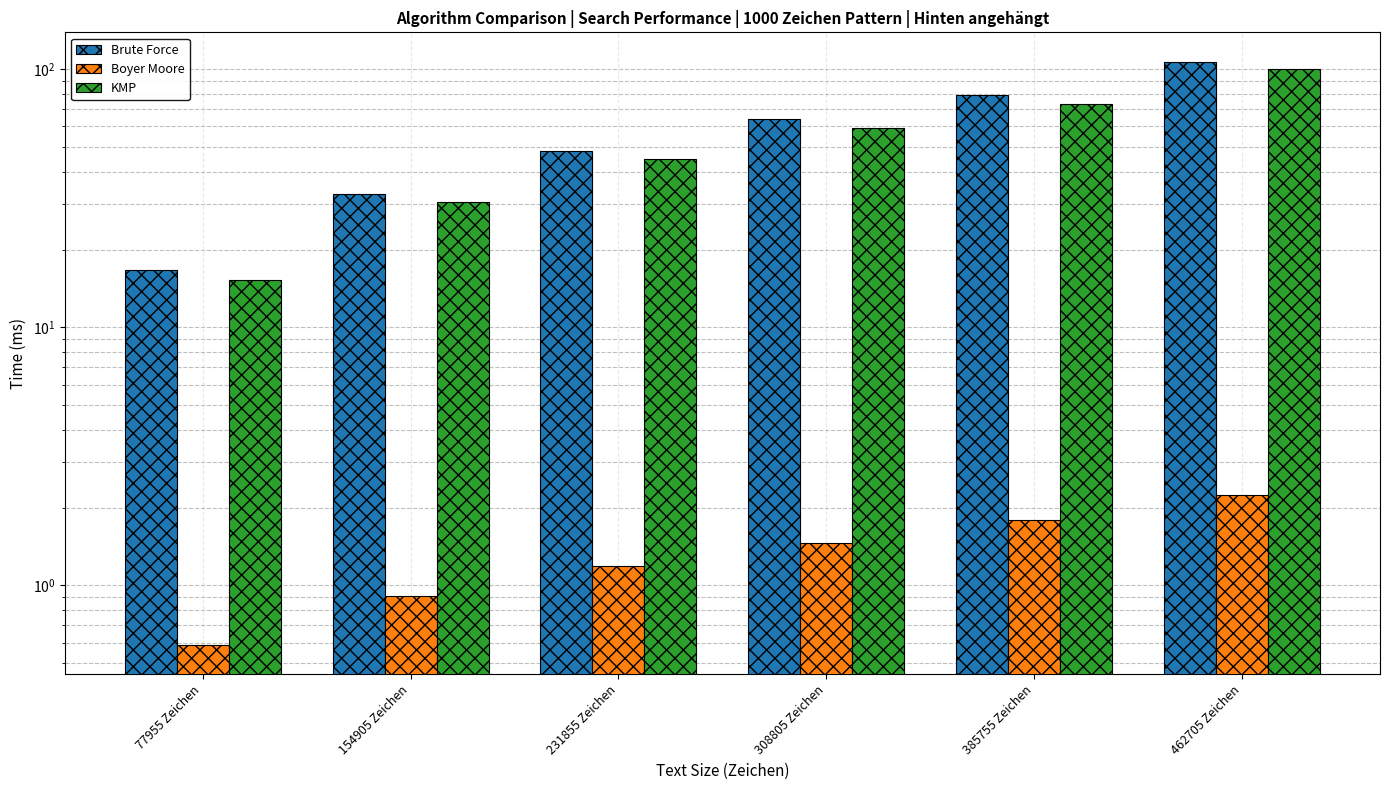

Between 385755 Zeichen and 462705 Zeichen, which series saw the biggest shift?

Brute Force